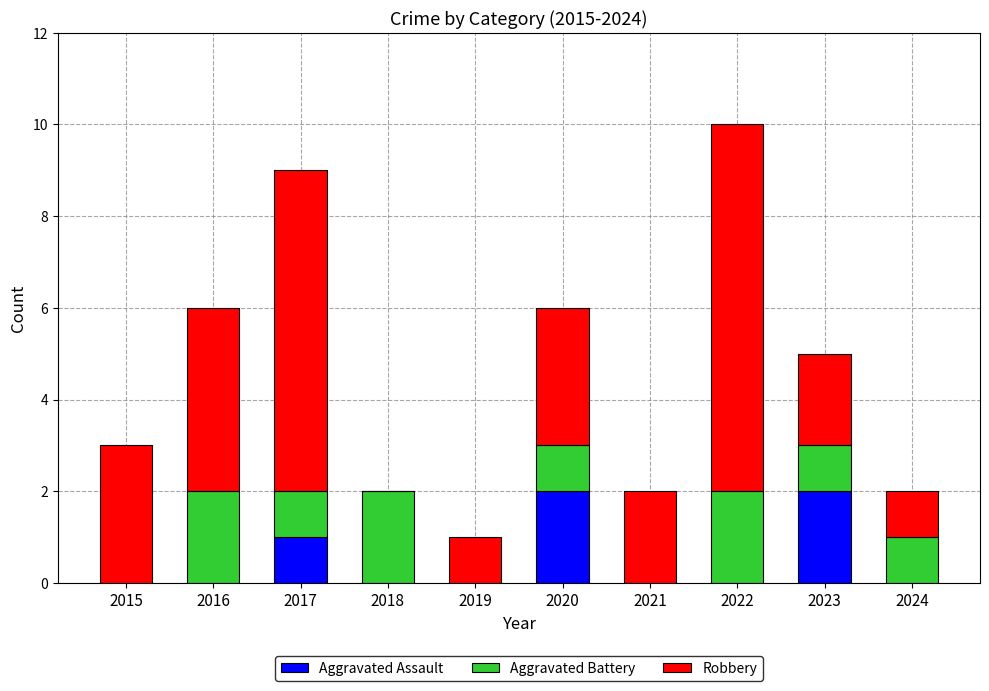

What are all the series names shown in the legend?

Aggravated Assault, Aggravated Battery, Robbery